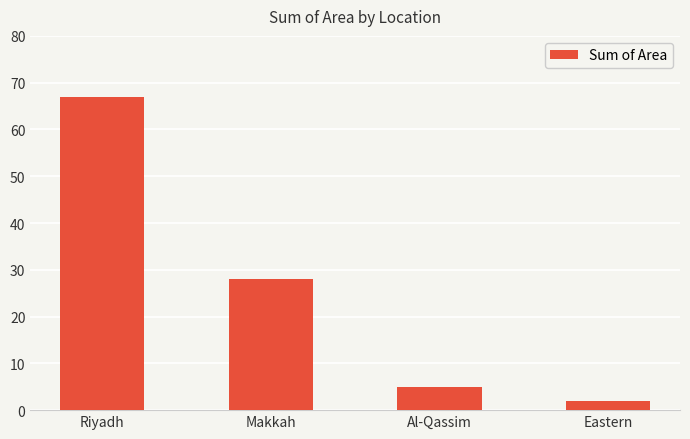

Between Makkah and Al-Qassim, which is larger?

Makkah